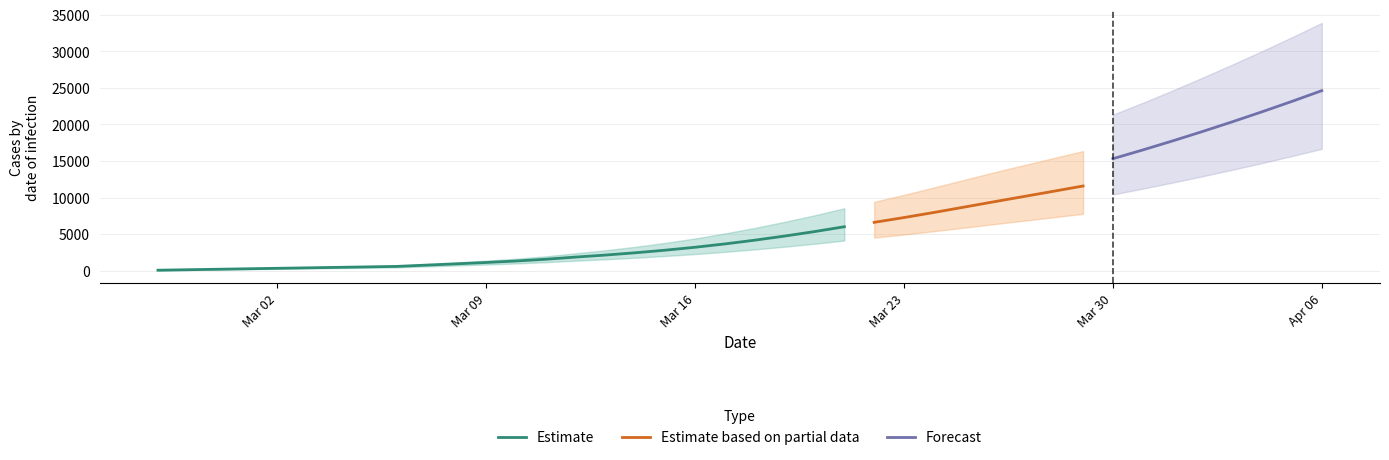

Is this an area chart (filled region under the line)?

No